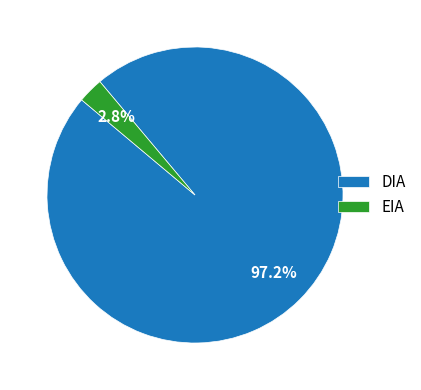

To the nearest percent, what portion does EIA represent?

3%